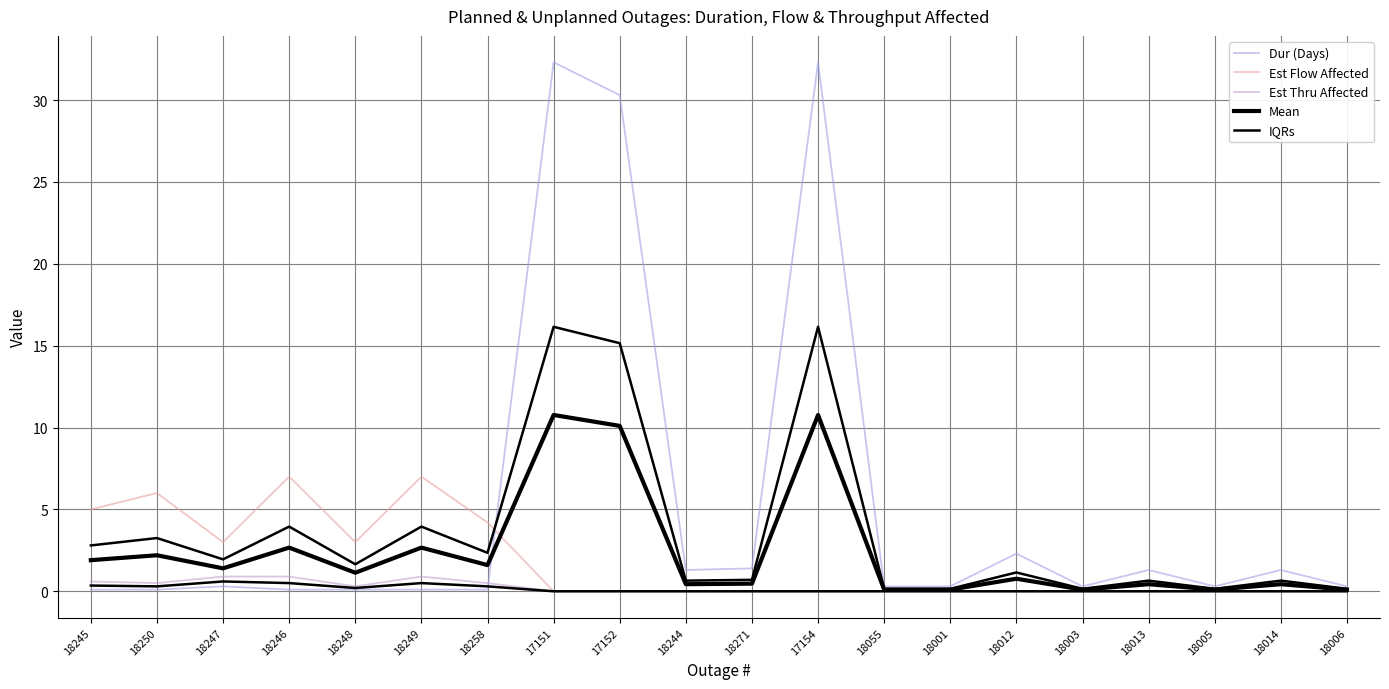

What is the average value of the Mean series?

2.4